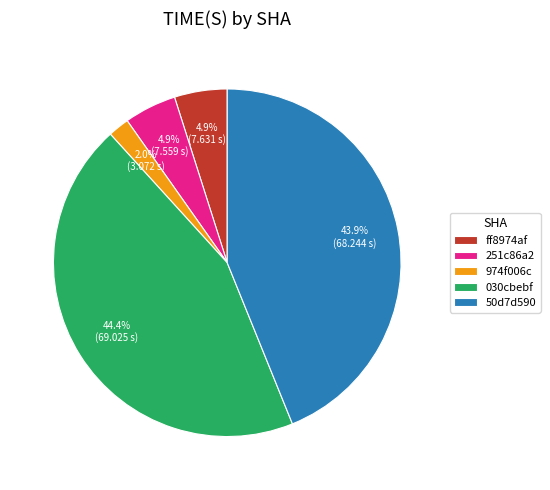

To the nearest percent, what is the difference between the 50d7d590 and 974f006c slice percentages?

42%